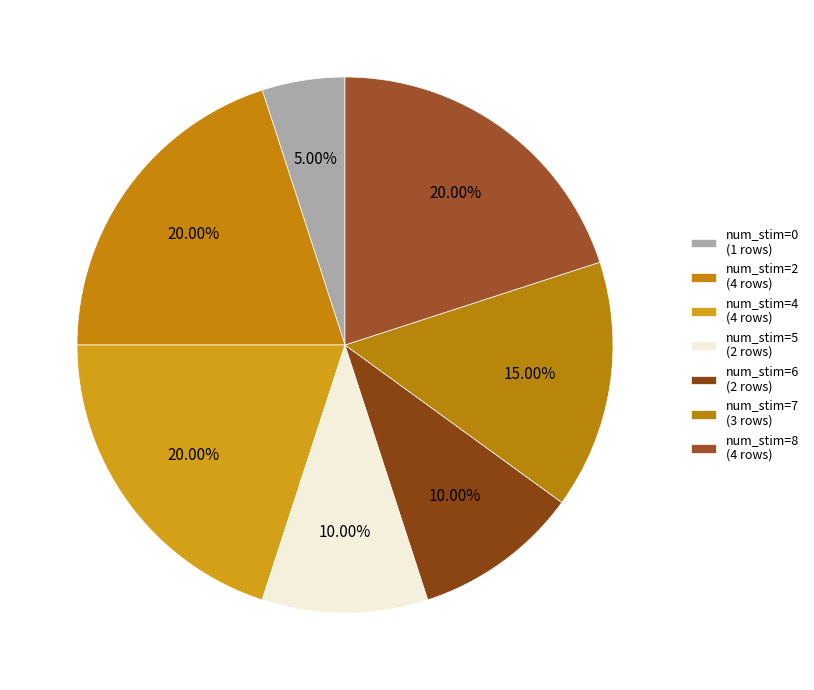

Count the number of slices in the pie.

7